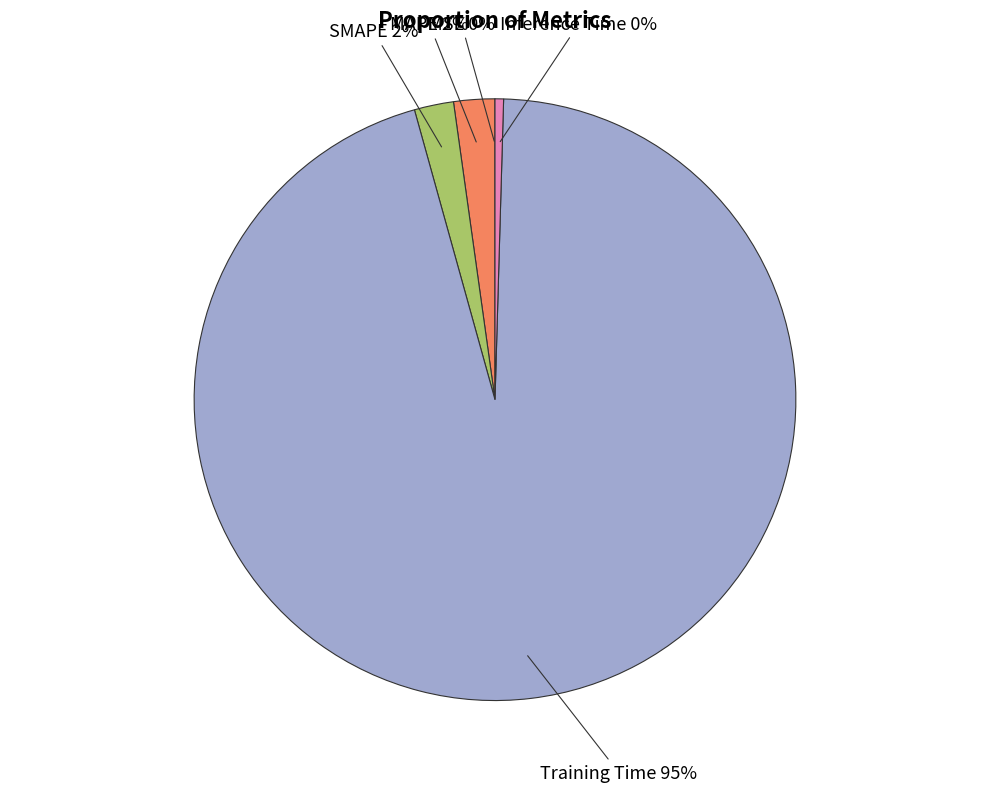

Combined, do Inference Time and SMAPE account for over 50%?

No